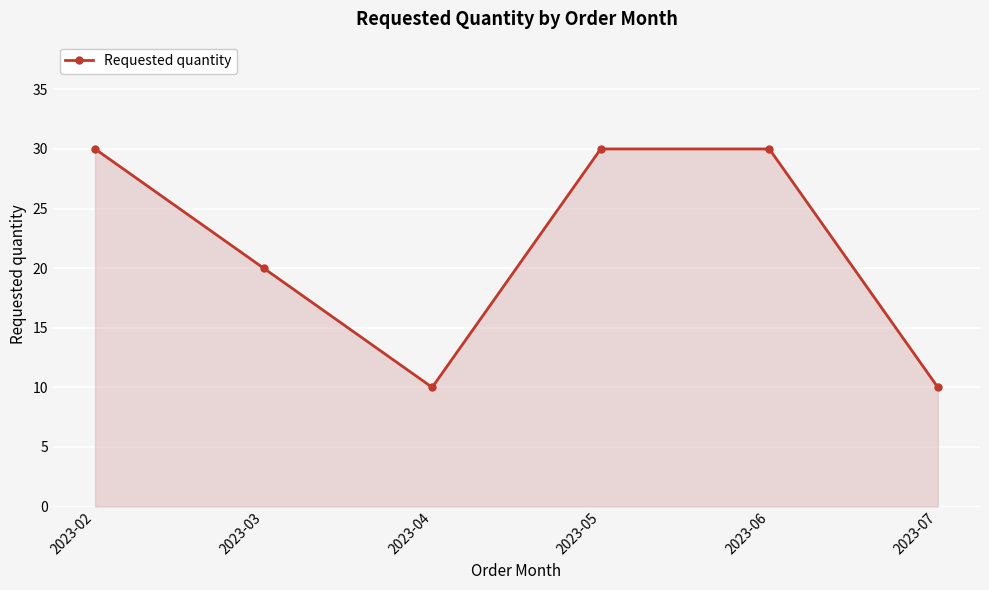

Does the chart display data point markers on the line(s)?

Yes